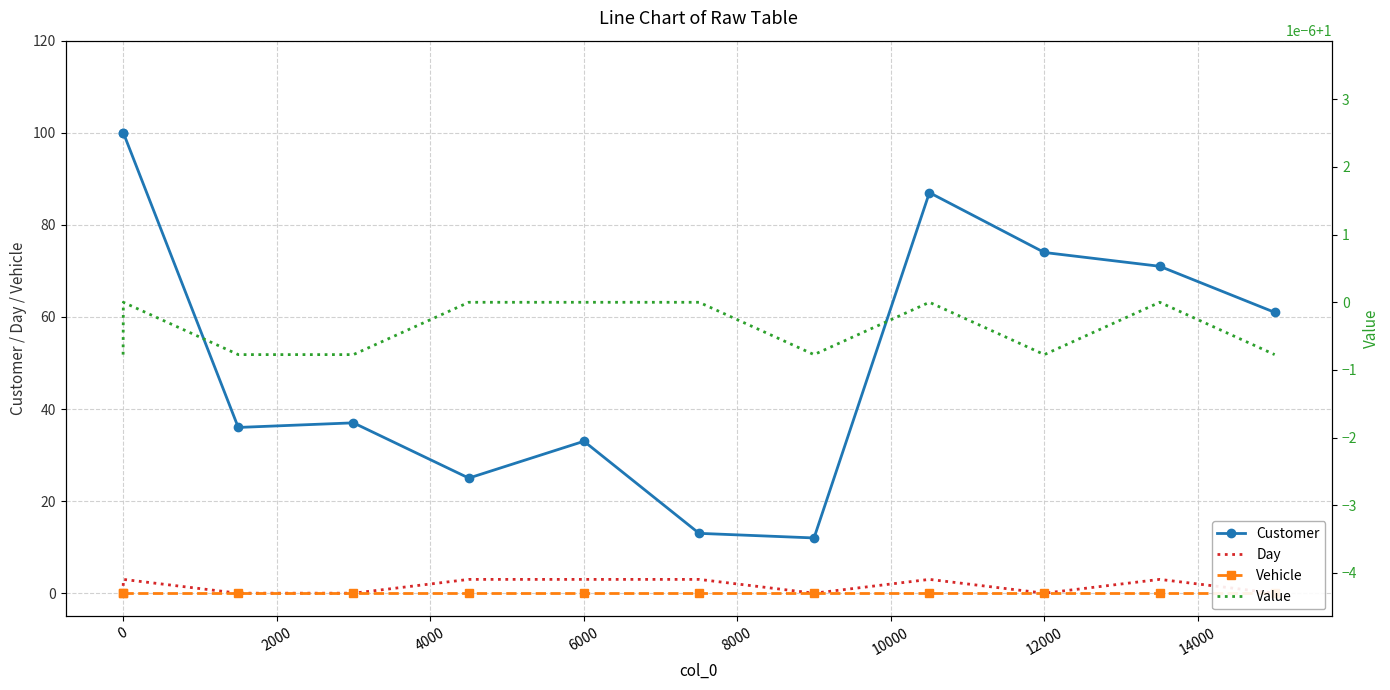

What is the spread (max minus min) of values at 4000?

37.0